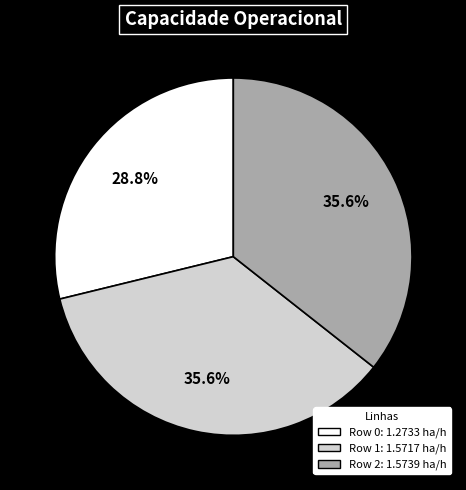

Does any single category account for the majority?

No